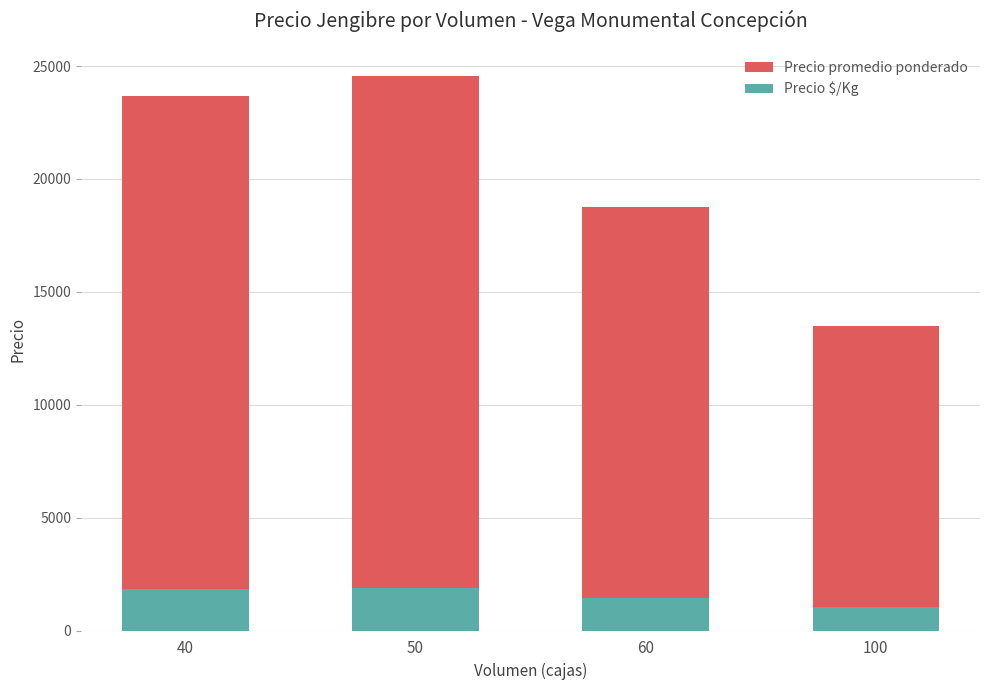

Between 60 and 40, which is larger?

40